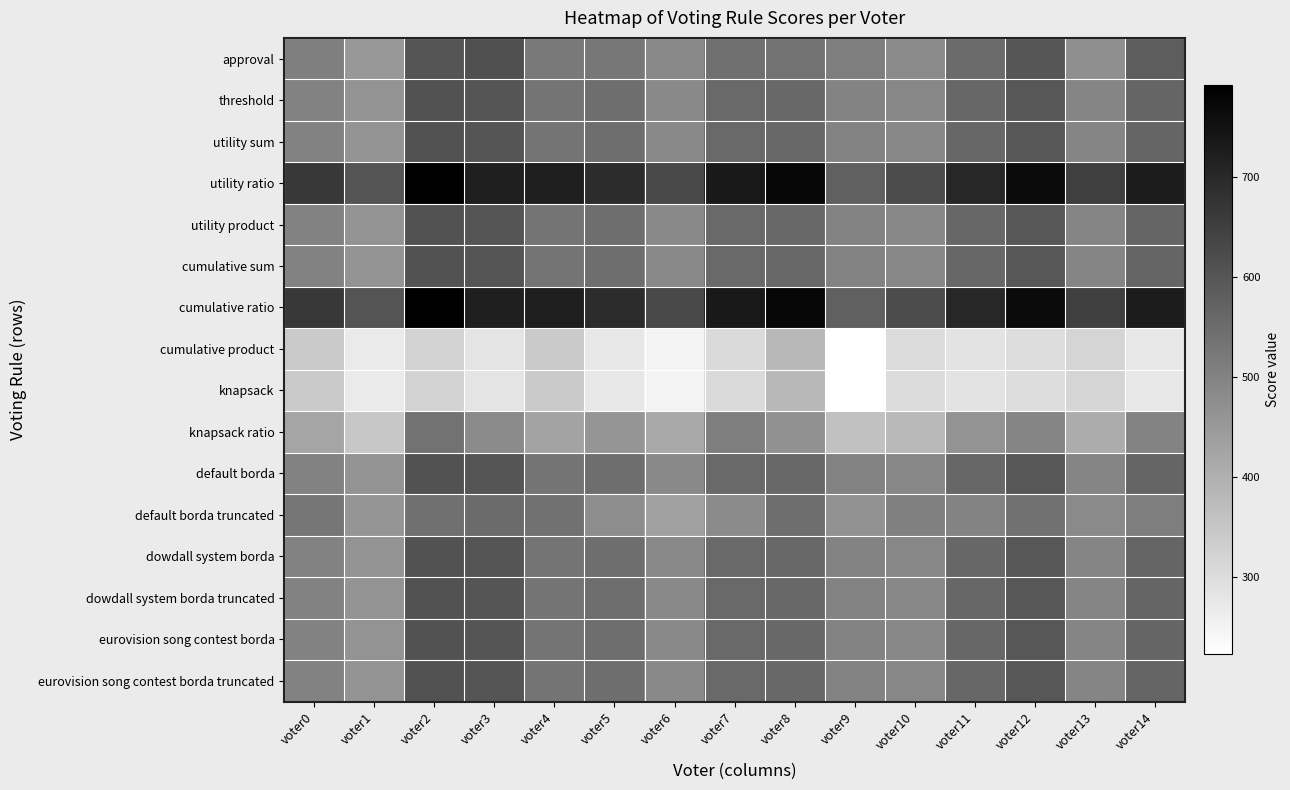

Which series has the largest total across all categories?

utility ratio